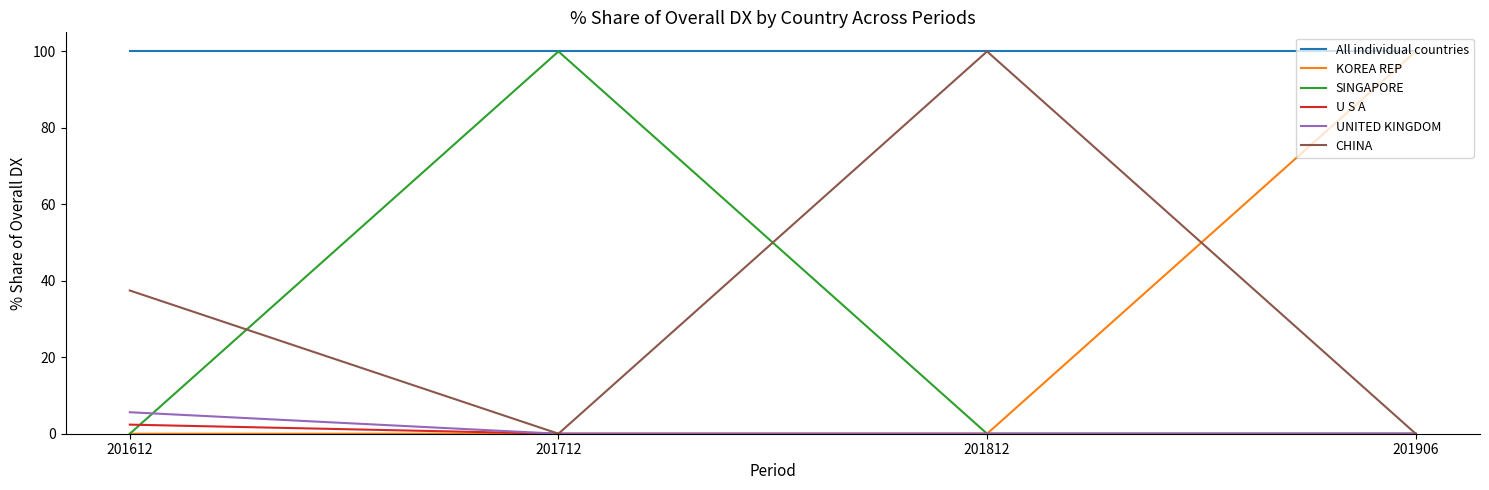

True or false: U S A has a value of 2.4 at 201612.

True